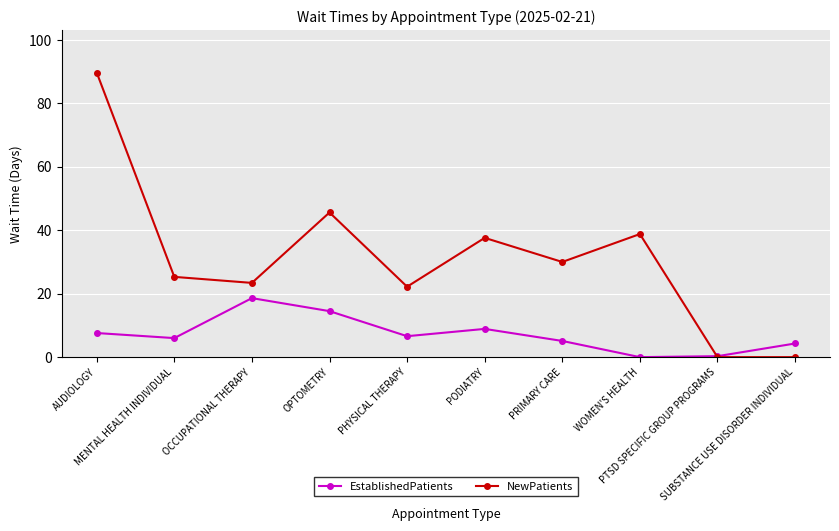

Where is the first local minimum for EstablishedPatients?

MENTAL HEALTH INDIVIDUAL